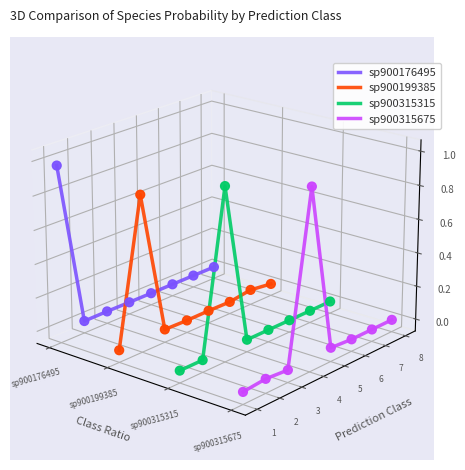

Which series has the largest total across all categories?

sp900176495